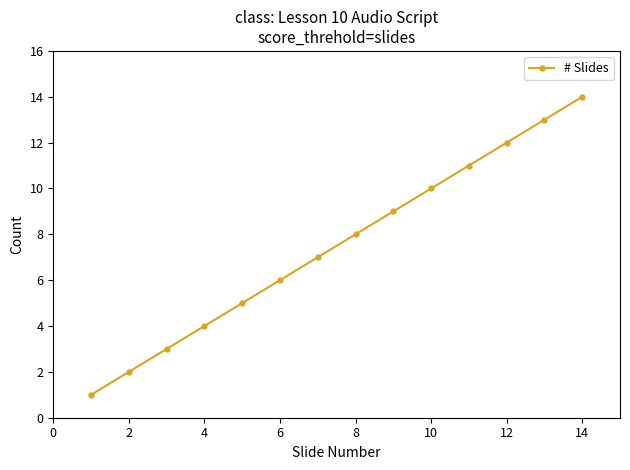

True or false: there are more than 2 points higher than both neighbors.

False